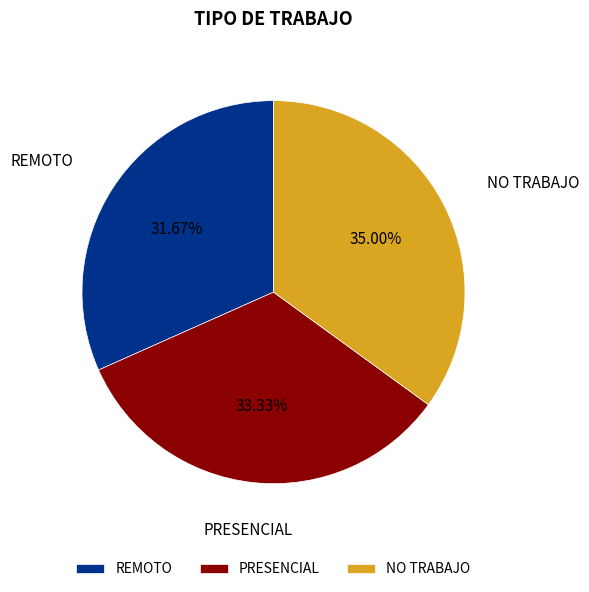

Which category has the smallest portion of the pie?

REMOTO